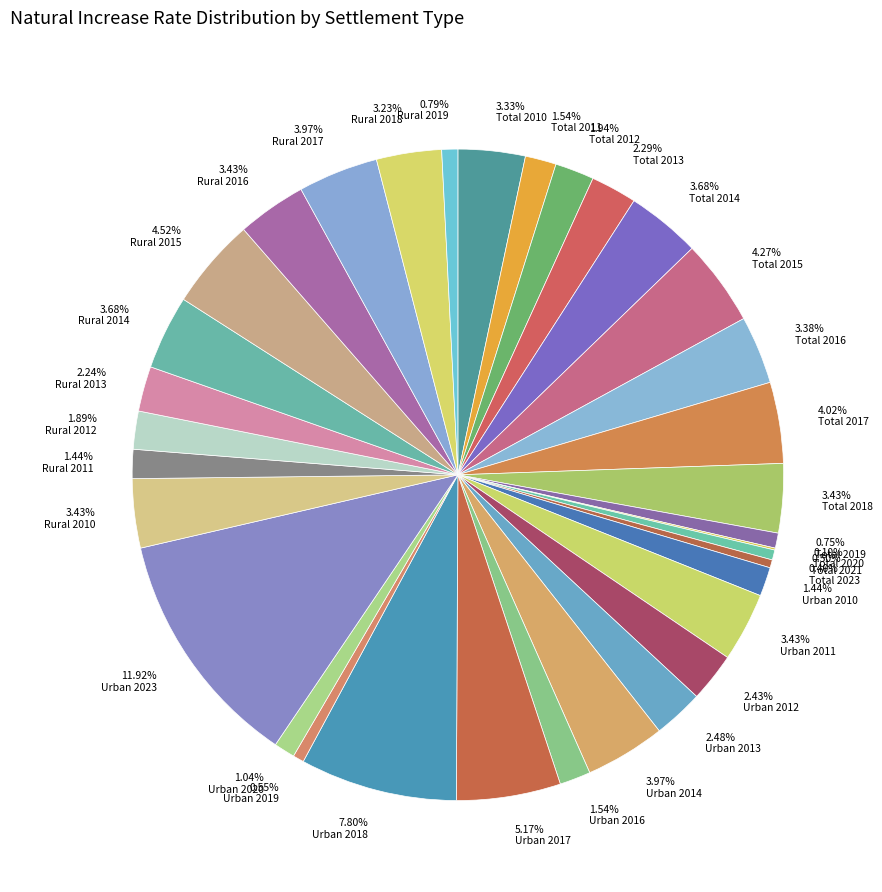

Does any single category account for the majority?

No